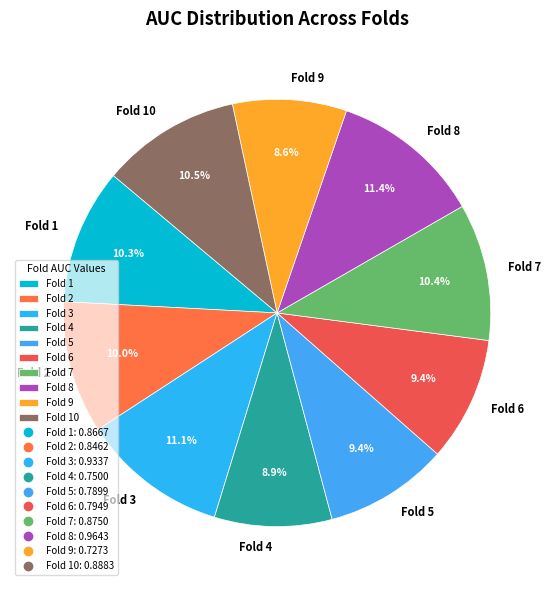

Between Fold 4 and Fold 3, which is larger?

Fold 3